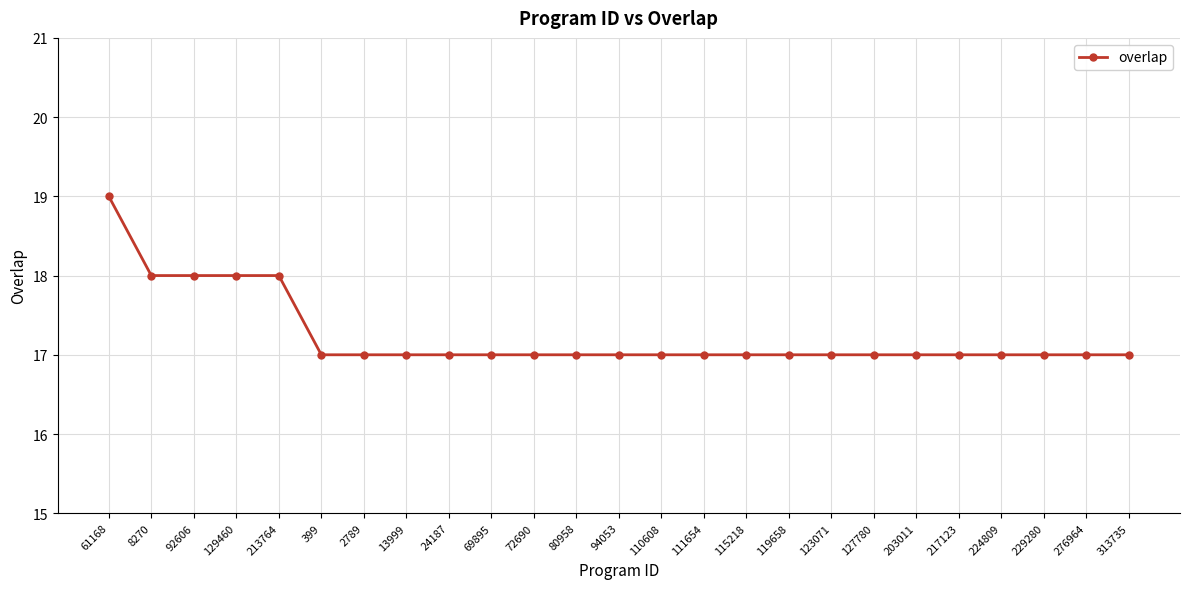

Reading left to right, transcribe all the data shown in this chart.

61168=19	8270=18	92606=18	129460=18	213764=18	399=17	2789=17	13999=17	24187=17	69895=17	72690=17	80958=17	94053=17	110608=17	111654=17	115218=17	119658=17	123071=17	127780=17	203011=17	217123=17	224809=17	229280=17	276964=17	313735=17